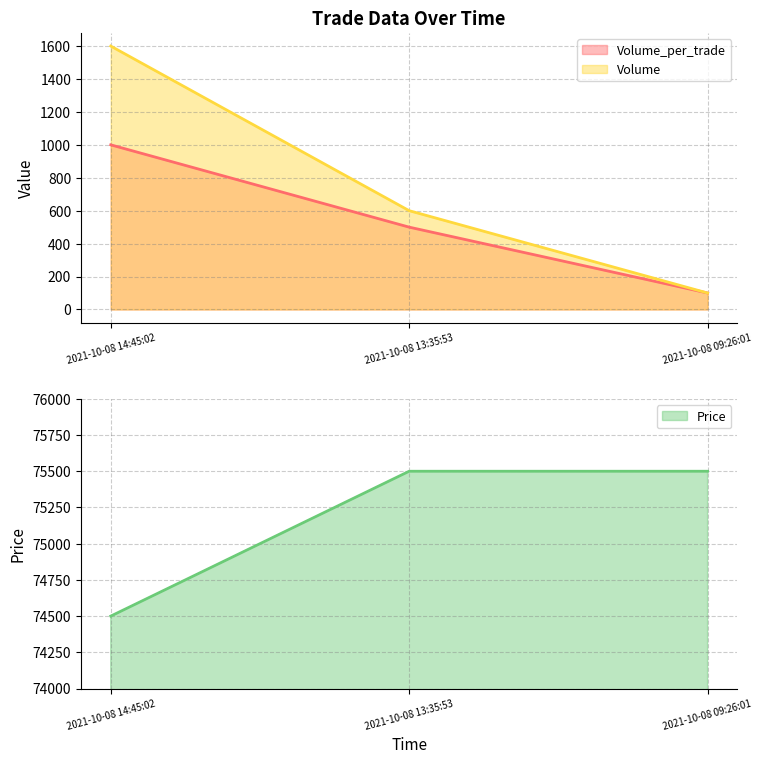

Which series has the largest total across all categories?

Price